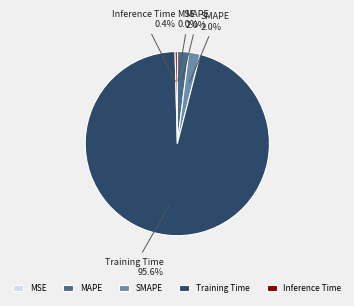

Which slice is the largest?

Training Time